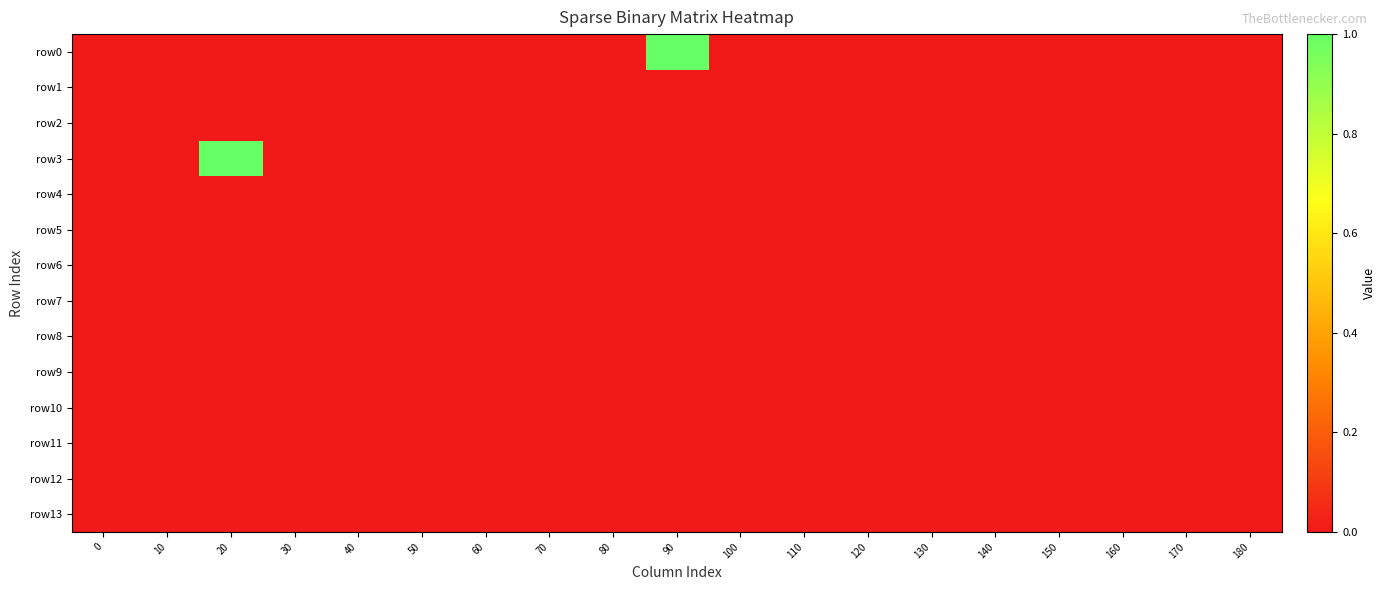

Reading left to right, transcribe all the data shown in this chart.

row0: 0=0	10=0	20=0	30=0	40=0	50=0	60=0	70=0	80=0	90=1	100=0	110=0	120=0	130=0	140=0	150=0	160=0	170=0	180=0
row1: 0=0	10=0	20=0	30=0	40=0	50=0	60=0	70=0	80=0	90=0	100=0	110=0	120=0	130=0	140=0	150=0	160=0	170=0	180=0
row2: 0=0	10=0	20=0	30=0	40=0	50=0	60=0	70=0	80=0	90=0	100=0	110=0	120=0	130=0	140=0	150=0	160=0	170=0	180=0
row3: 0=0	10=0	20=1	30=0	40=0	50=0	60=0	70=0	80=0	90=0	100=0	110=0	120=0	130=0	140=0	150=0	160=0	170=0	180=0
row4: 0=0	10=0	20=0	30=0	40=0	50=0	60=0	70=0	80=0	90=0	100=0	110=0	120=0	130=0	140=0	150=0	160=0	170=0	180=0
row5: 0=0	10=0	20=0	30=0	40=0	50=0	60=0	70=0	80=0	90=0	100=0	110=0	120=0	130=0	140=0	150=0	160=0	170=0	180=0
row6: 0=0	10=0	20=0	30=0	40=0	50=0	60=0	70=0	80=0	90=0	100=0	110=0	120=0	130=0	140=0	150=0	160=0	170=0	180=0
row7: 0=0	10=0	20=0	30=0	40=0	50=0	60=0	70=0	80=0	90=0	100=0	110=0	120=0	130=0	140=0	150=0	160=0	170=0	180=0
row8: 0=0	10=0	20=0	30=0	40=0	50=0	60=0	70=0	80=0	90=0	100=0	110=0	120=0	130=0	140=0	150=0	160=0	170=0	180=0
row9: 0=0	10=0	20=0	30=0	40=0	50=0	60=0	70=0	80=0	90=0	100=0	110=0	120=0	130=0	140=0	150=0	160=0	170=0	180=0
row10: 0=0	10=0	20=0	30=0	40=0	50=0	60=0	70=0	80=0	90=0	100=0	110=0	120=0	130=0	140=0	150=0	160=0	170=0	180=0
row11: 0=0	10=0	20=0	30=0	40=0	50=0	60=0	70=0	80=0	90=0	100=0	110=0	120=0	130=0	140=0	150=0	160=0	170=0	180=0
row12: 0=0	10=0	20=0	30=0	40=0	50=0	60=0	70=0	80=0	90=0	100=0	110=0	120=0	130=0	140=0	150=0	160=0	170=0	180=0
row13: 0=0	10=0	20=0	30=0	40=0	50=0	60=0	70=0	80=0	90=0	100=0	110=0	120=0	130=0	140=0	150=0	160=0	170=0	180=0